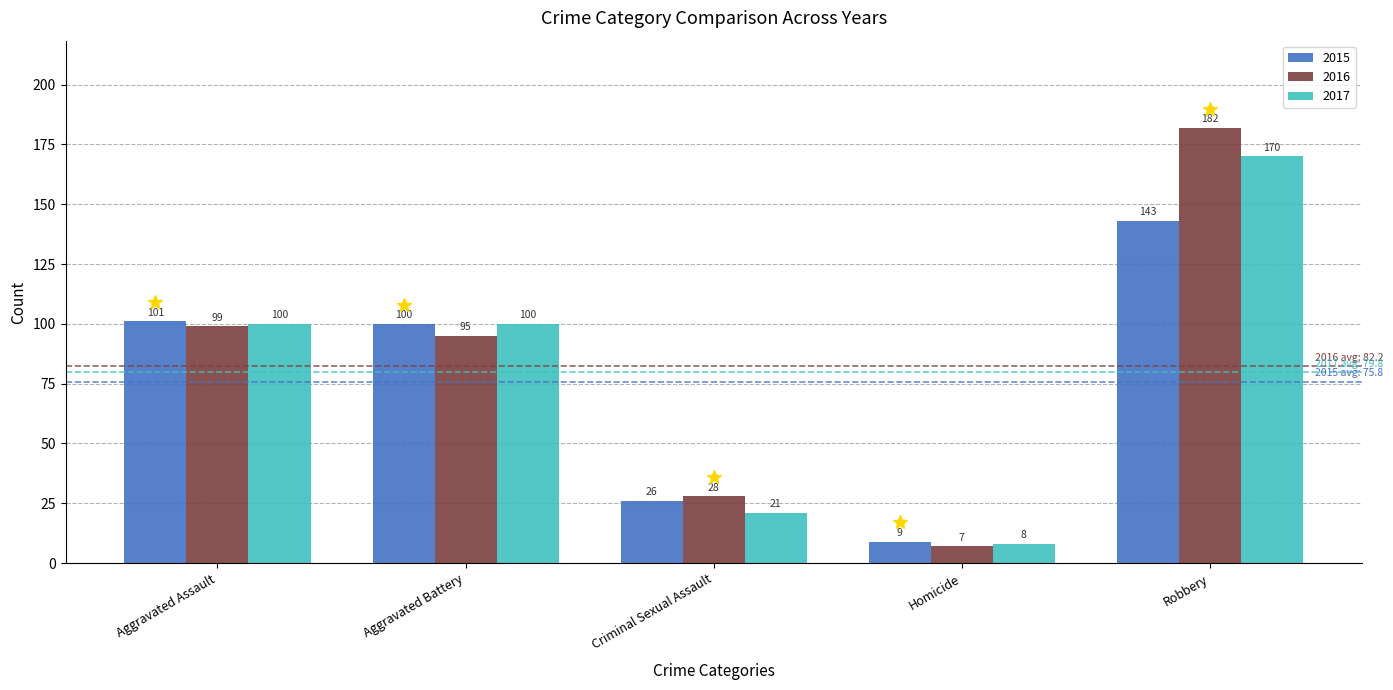

True or false: 2016 has a value of 182 at Robbery.

True